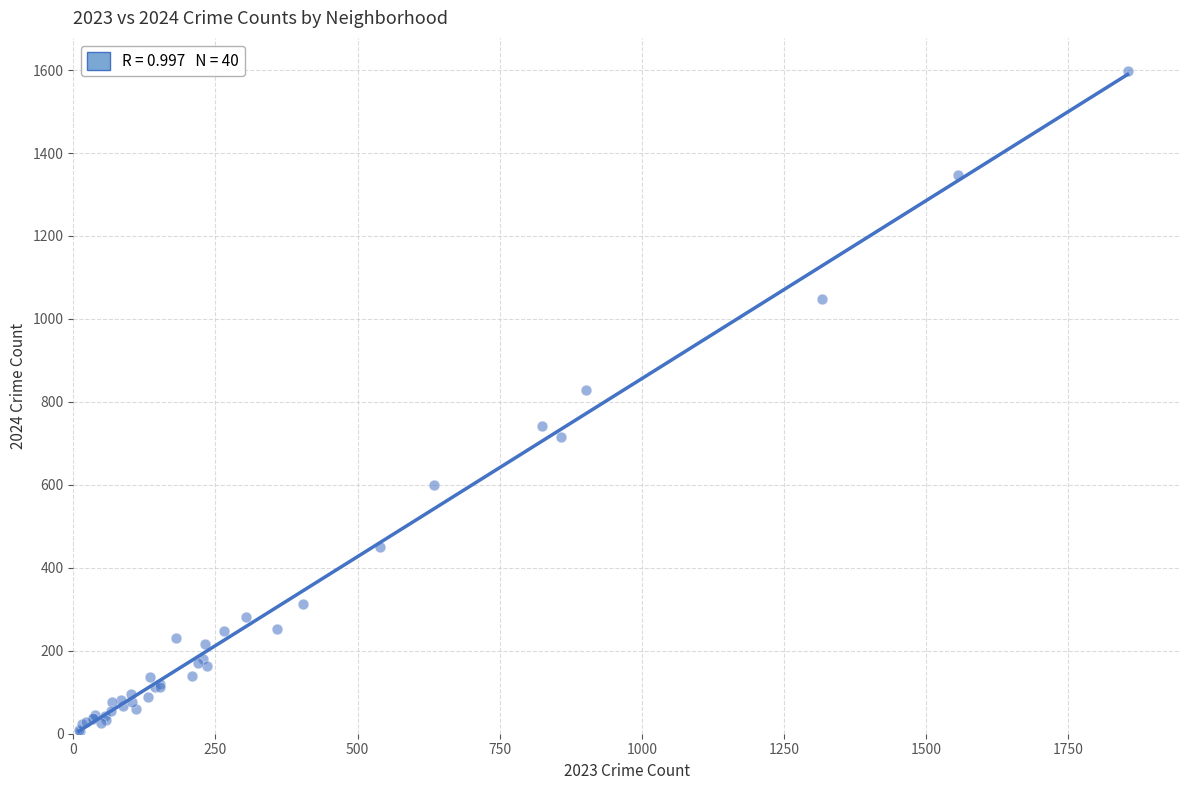

What Y value in the scatter plot is closest to 802?

828